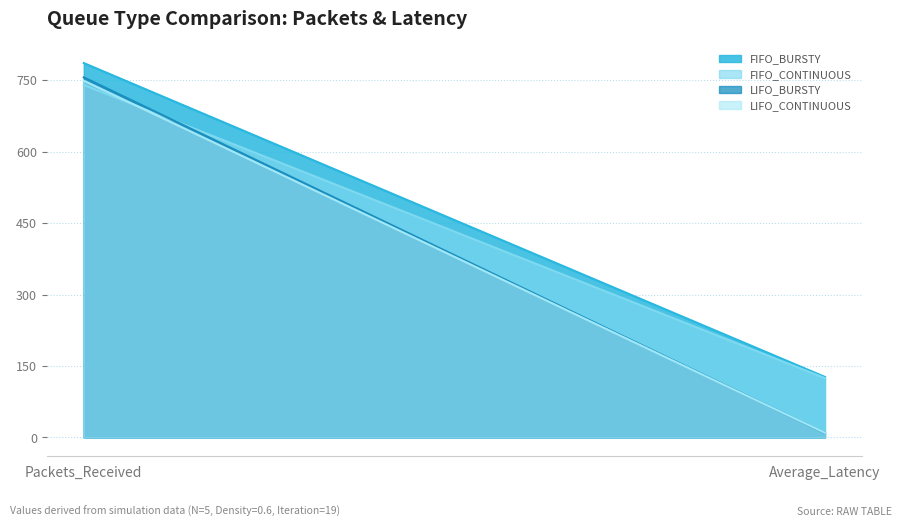

What is the difference between the maximum and minimum values in the LIFO_CONTINUOUS series?

739.3